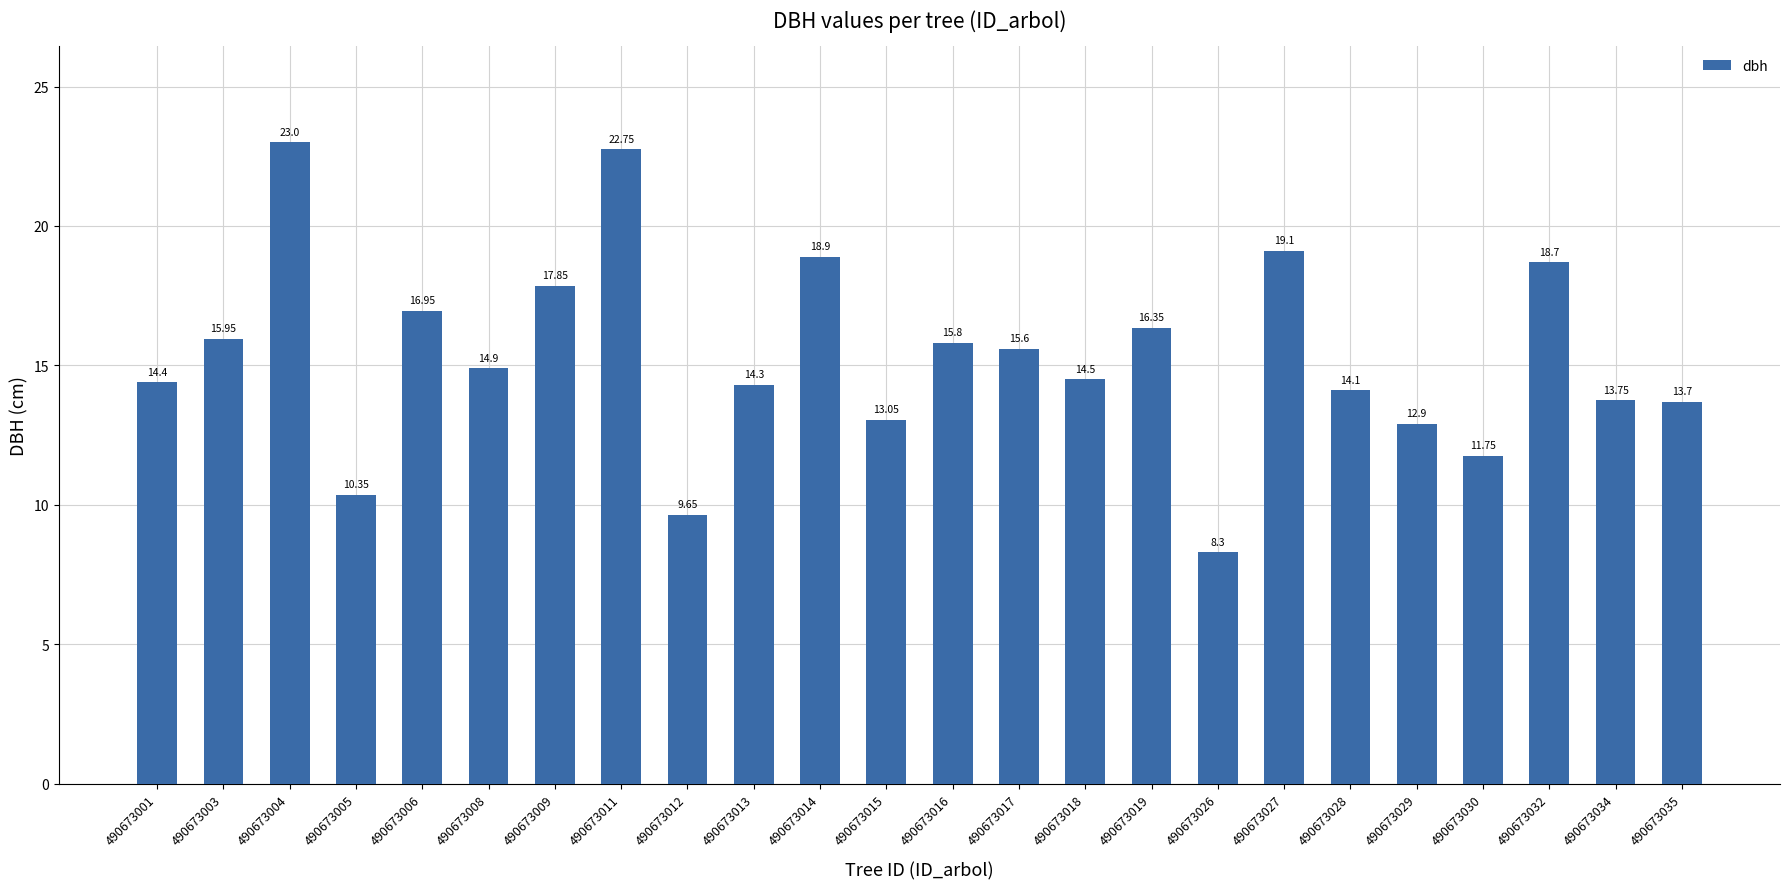

What is the difference between the maximum and minimum values?

14.7